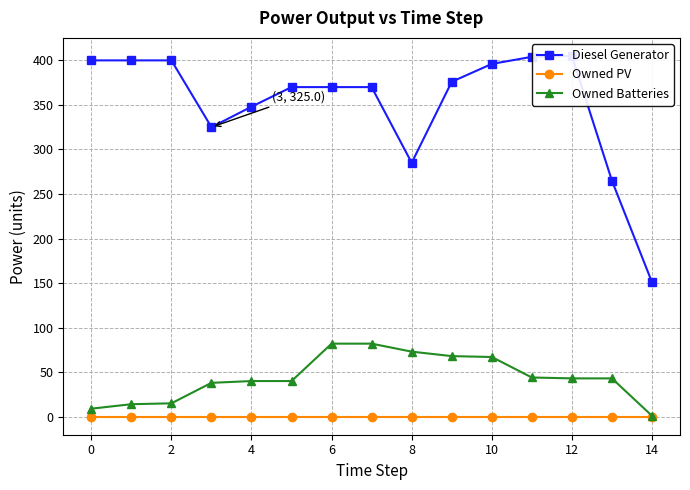

Which has a higher value, 10 or 13?

10